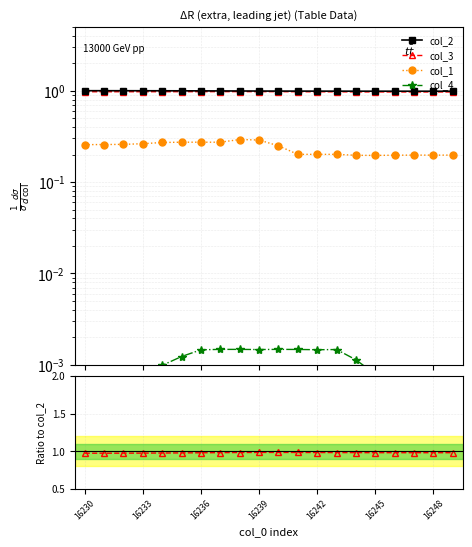

Which label corresponds to the smallest value in the chart?

16230